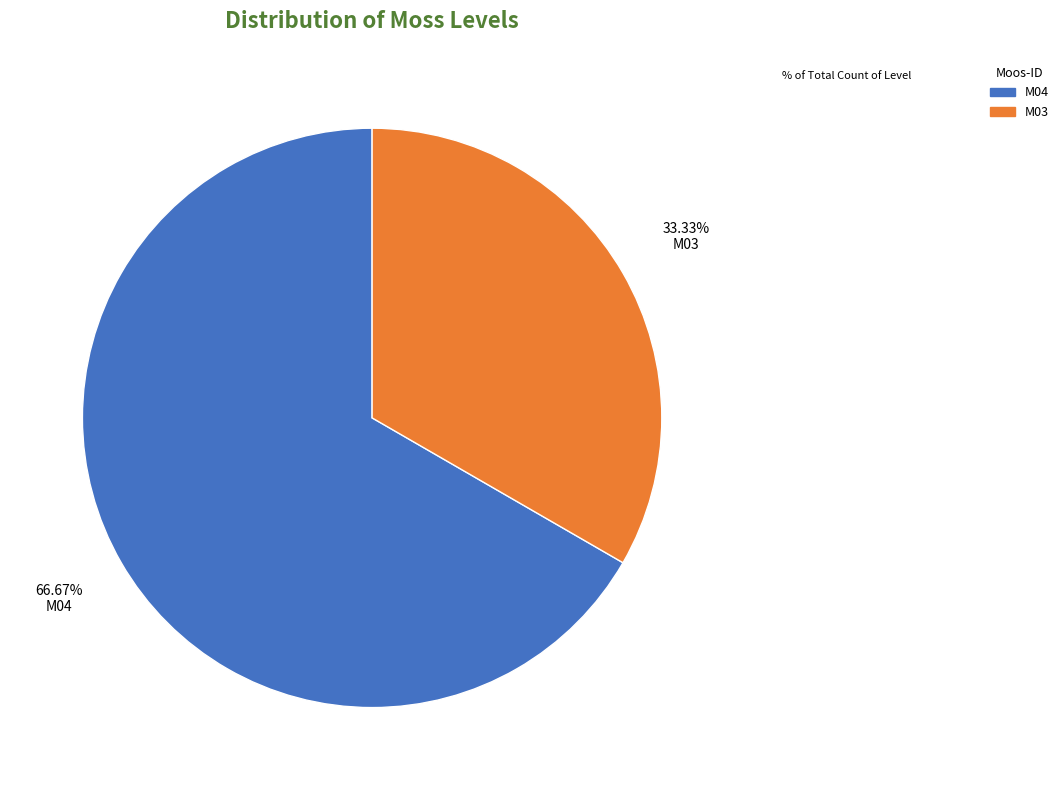

Count the number of slices in the pie.

2